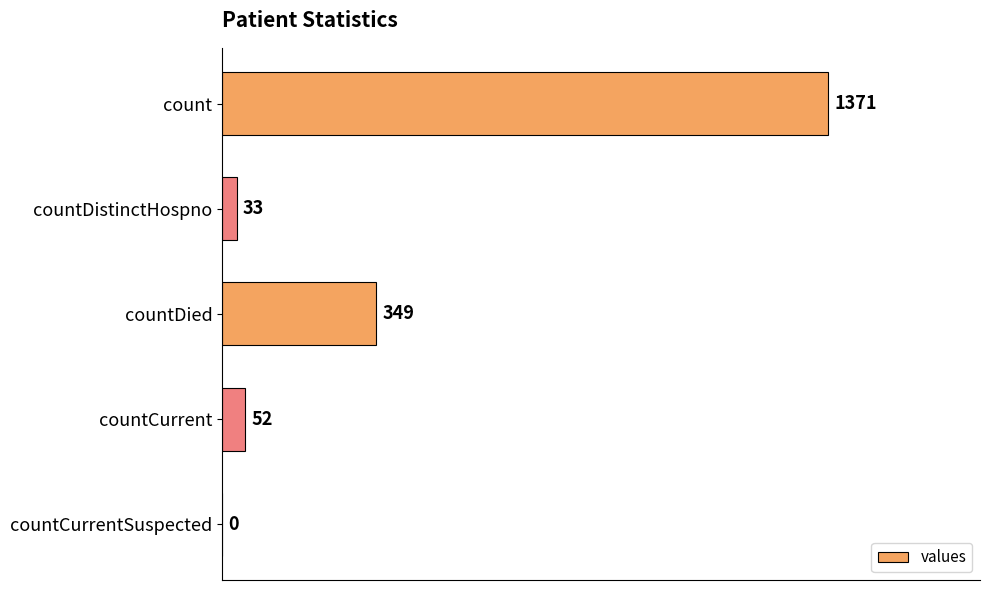

Approximately how many times larger is the value at count compared to countCurrent?

26.4